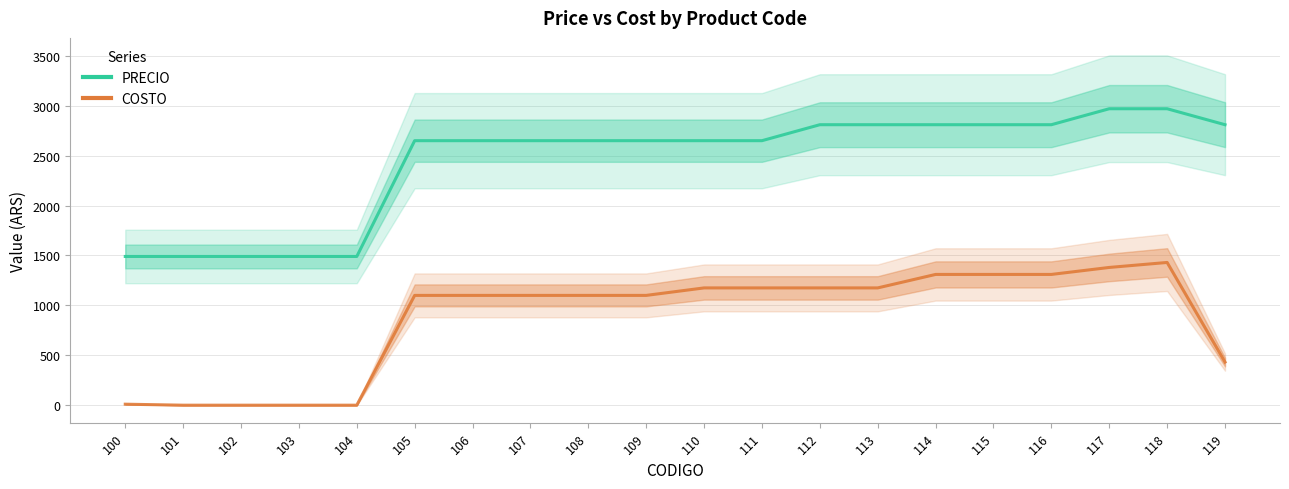

At which label is PRECIO closest to 2230?

105